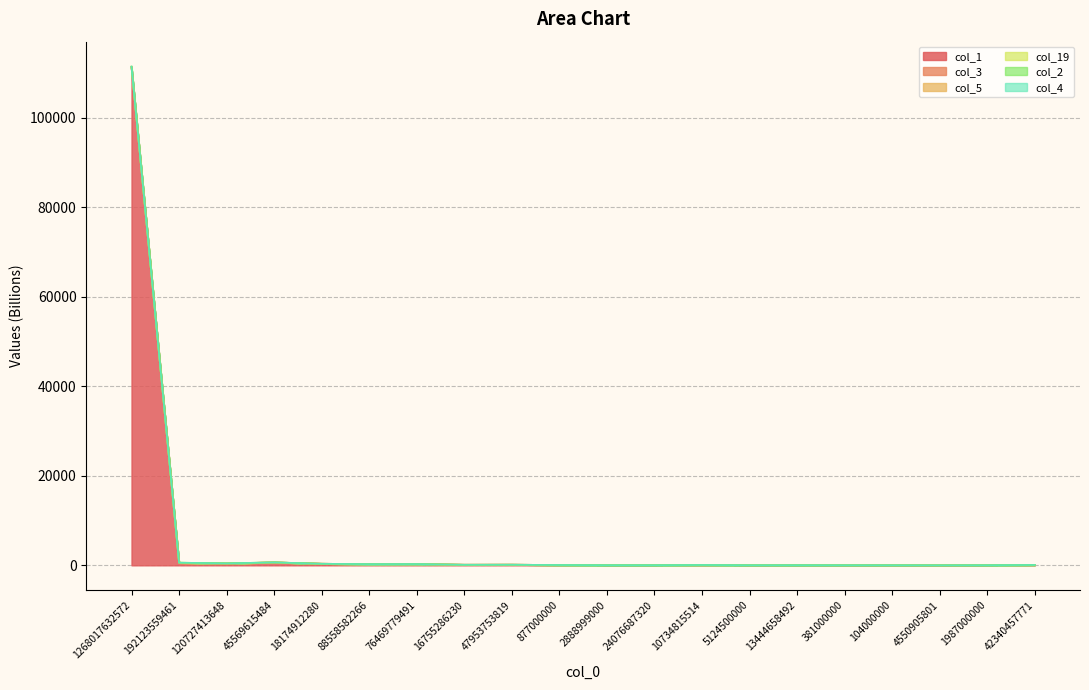

What is the maximum value for col_1?

111324.5